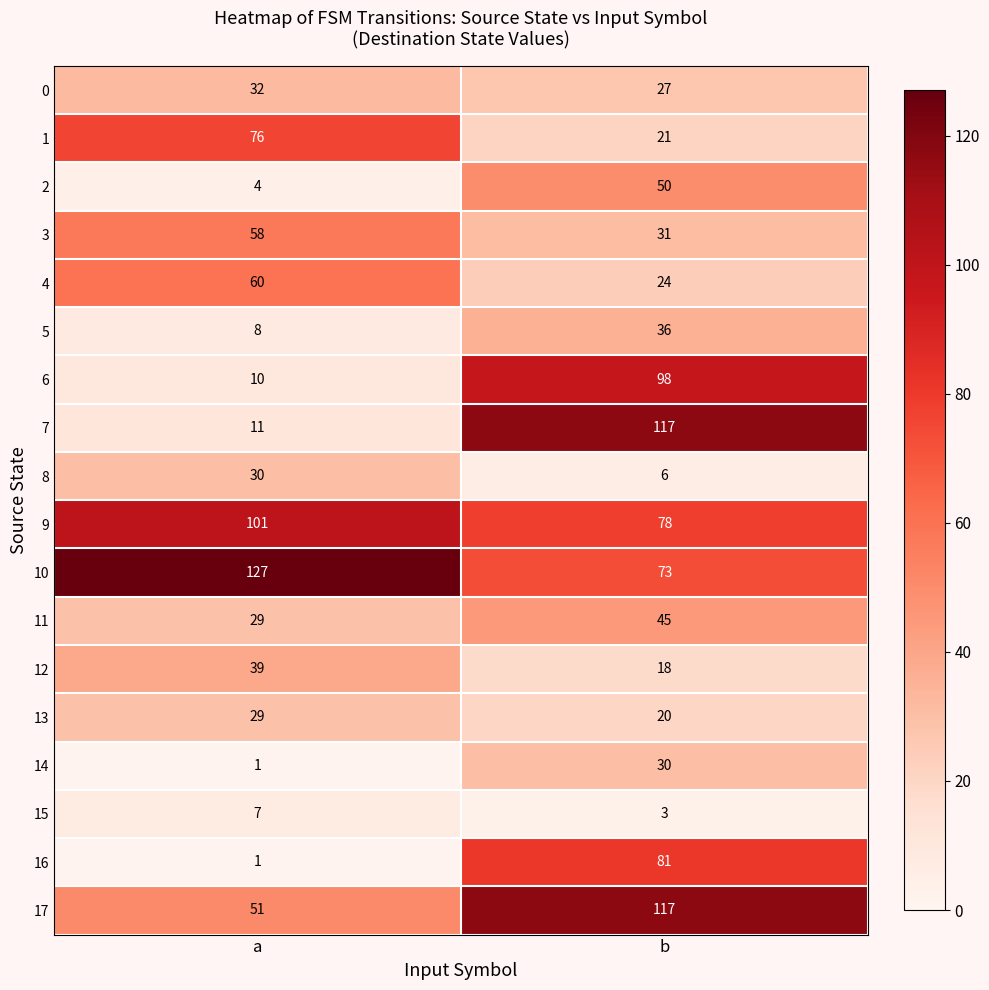

List the labels in order of 14 value, largest first.

b, a